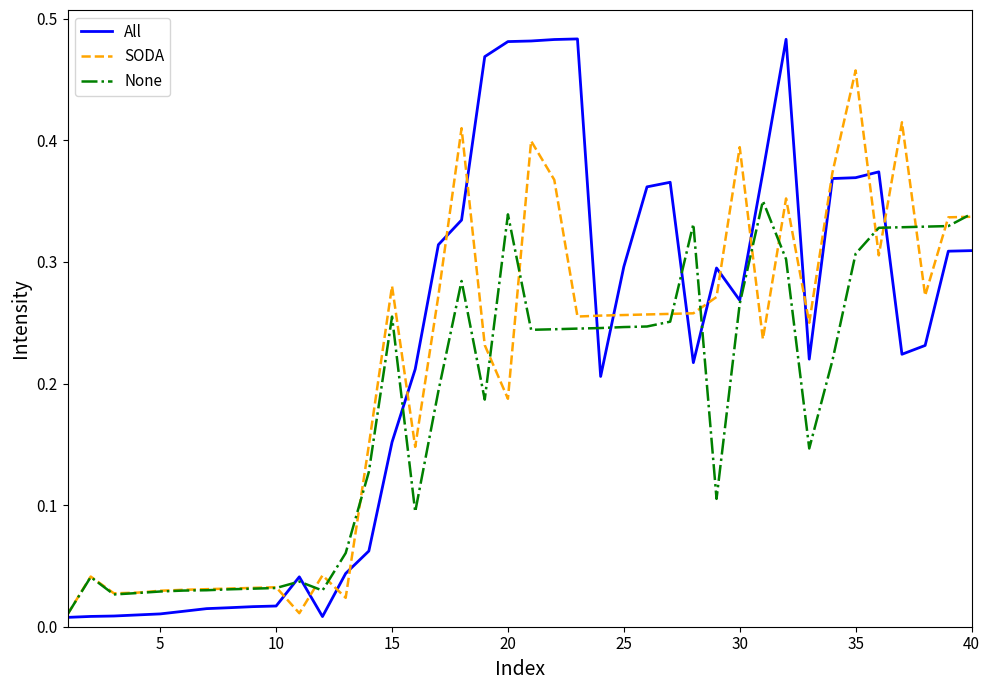

In None, how many points are lower than both neighbors (excluding endpoints)?

7